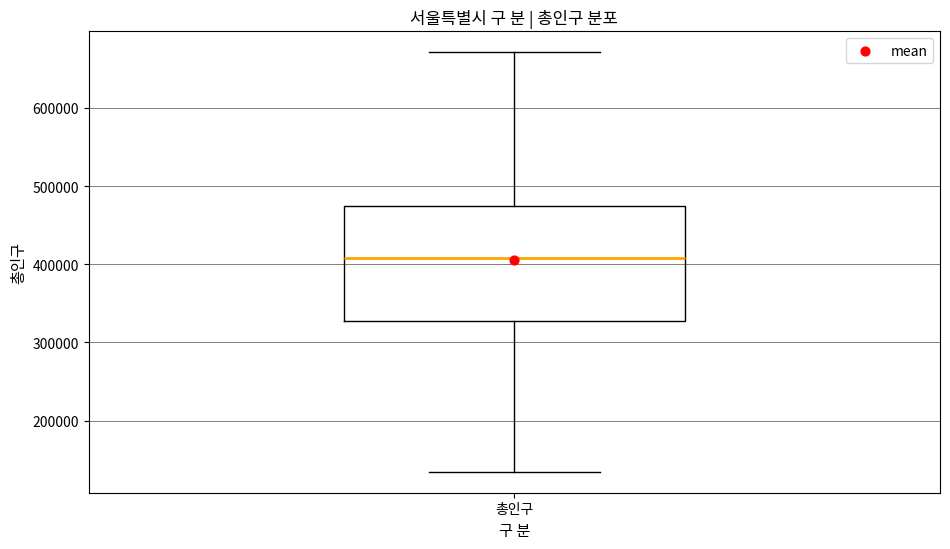

Read this box plot against the y-axis: the position of the median line, the range covered by the box, and the ends of both whiskers. The values are not printed on the chart, so give them approximately, as read against the axis.

median 410000, box 330000 to 480000, whiskers 130000 to 670000